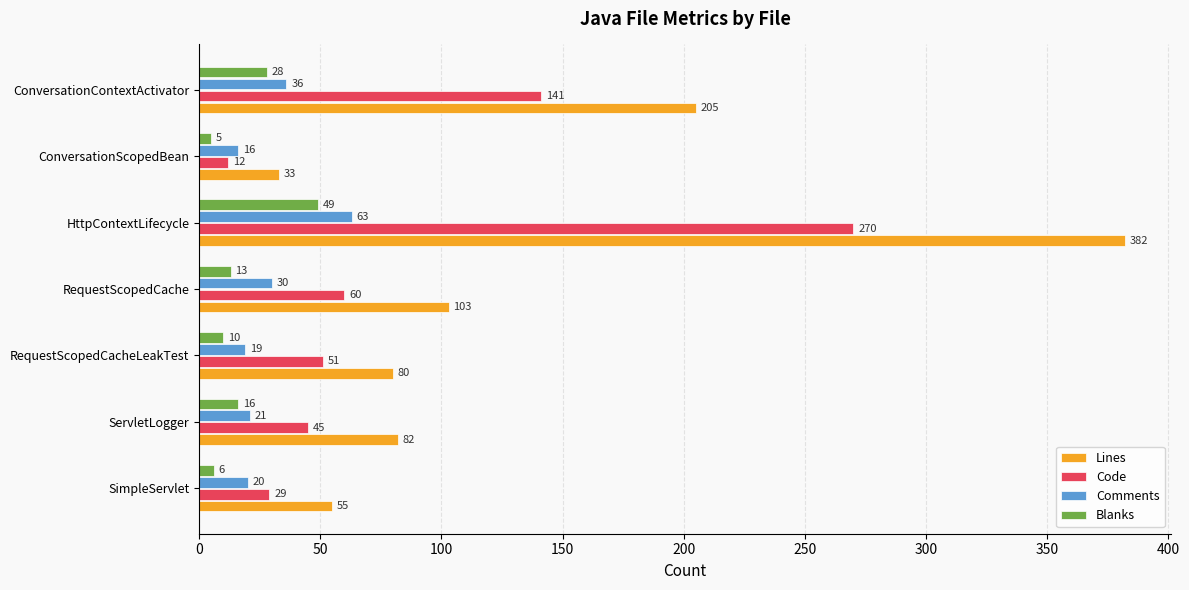

What is the difference between the maximum and second lowest values in the Code series?

241